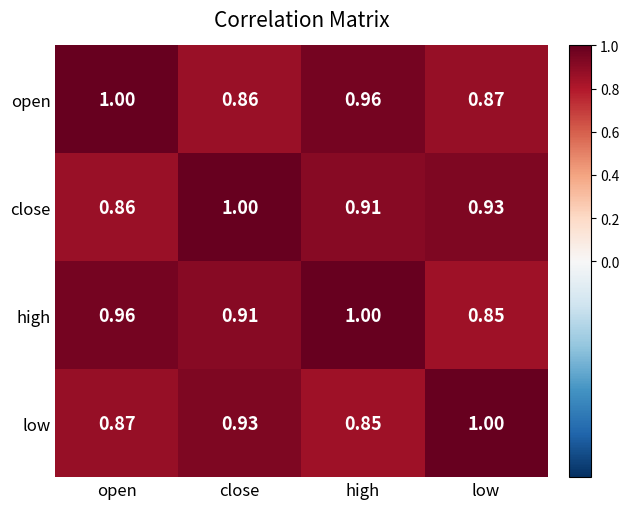

Where is high nearest to the value 0?

low